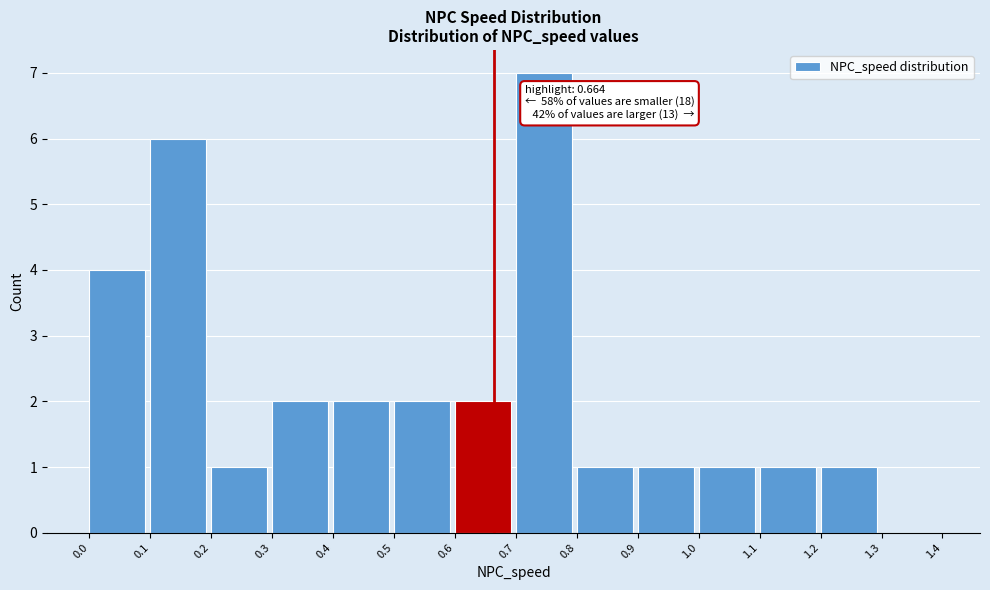

Over which range of the x-axis is the bar tallest?

0.7 to 0.8